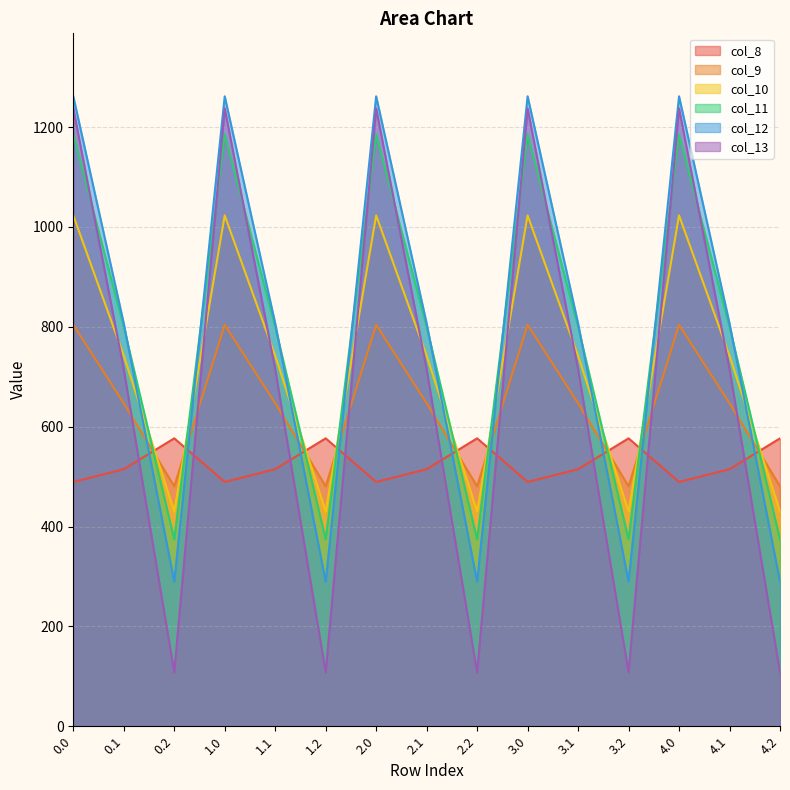

How many interior local valleys does the col_13 series have?

4